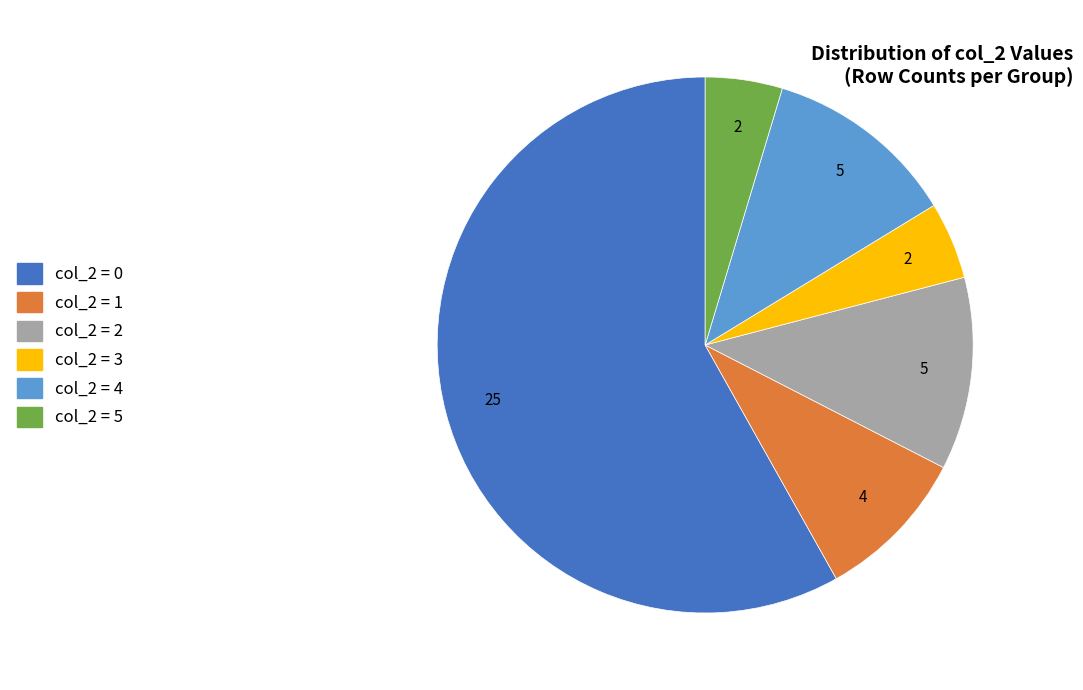

The col_2 = 4 slice represents 26% of the pie. True or false?

False